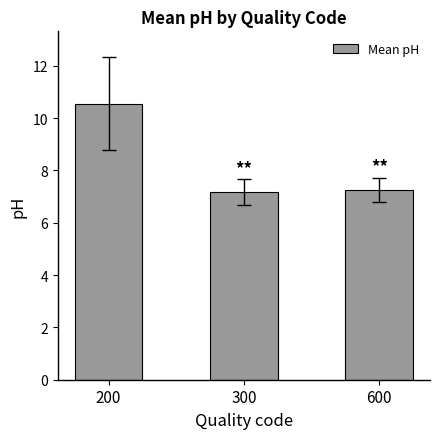

True or false: the data shows 4.2 at 600.

False